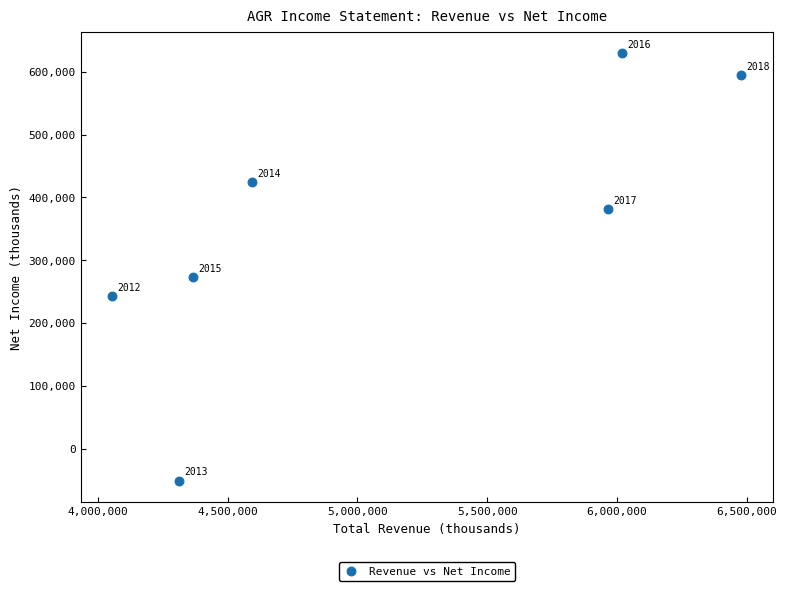

What is the range of Y values (max minus min)?

681000